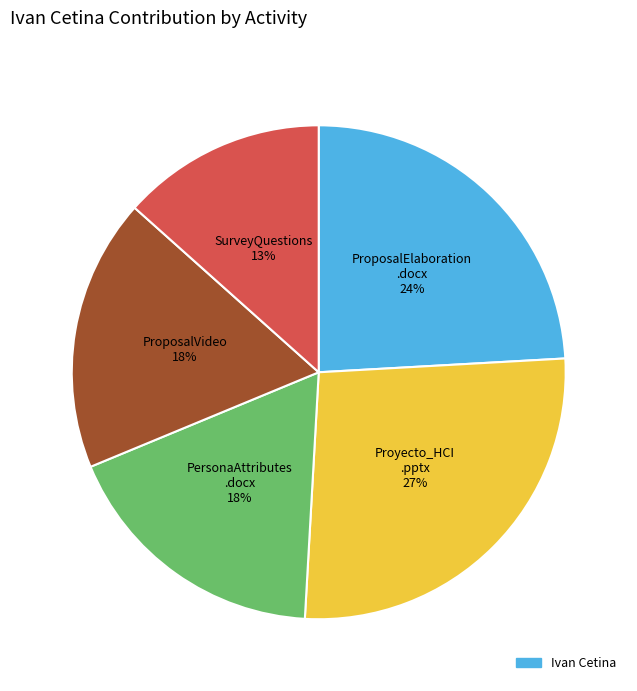

Is there a majority slice in this chart?

No